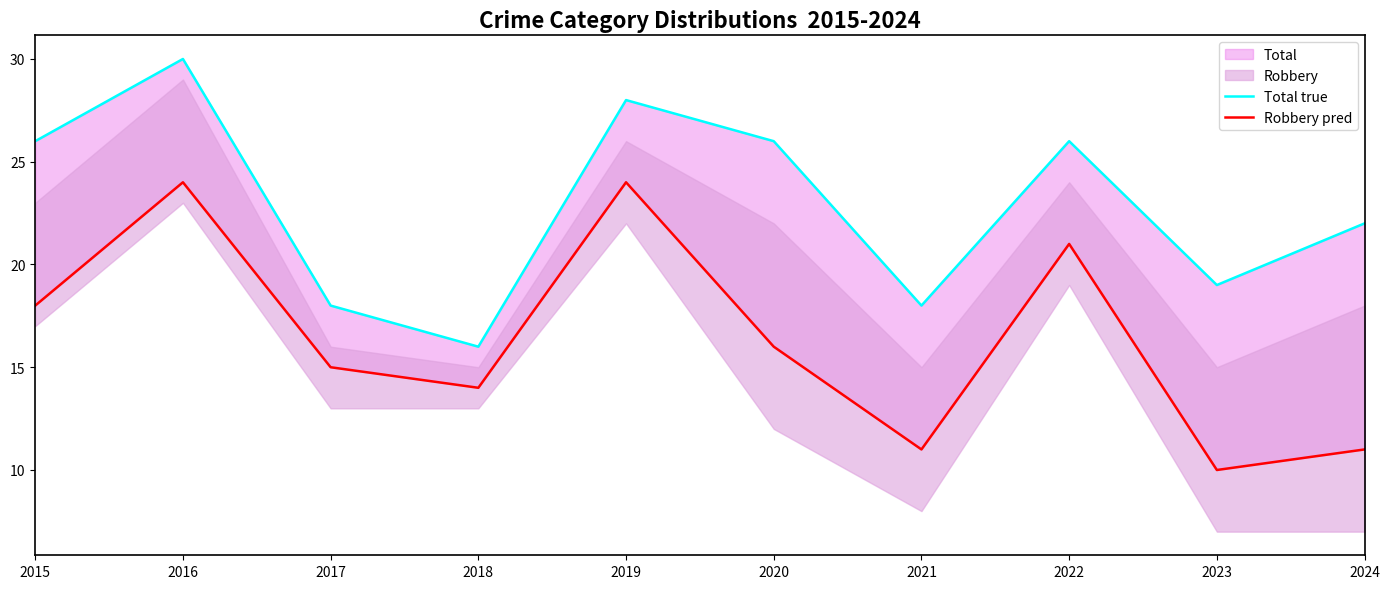

What is the average value of the Robbery pred series?

16